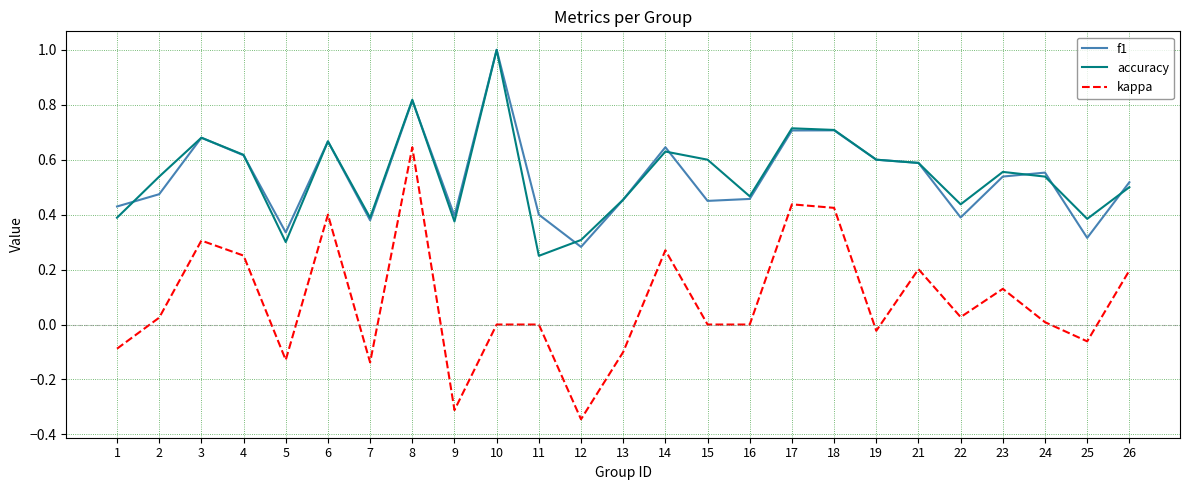

Is the value of f1 at 15 greater than the value of accuracy at 25?

Yes